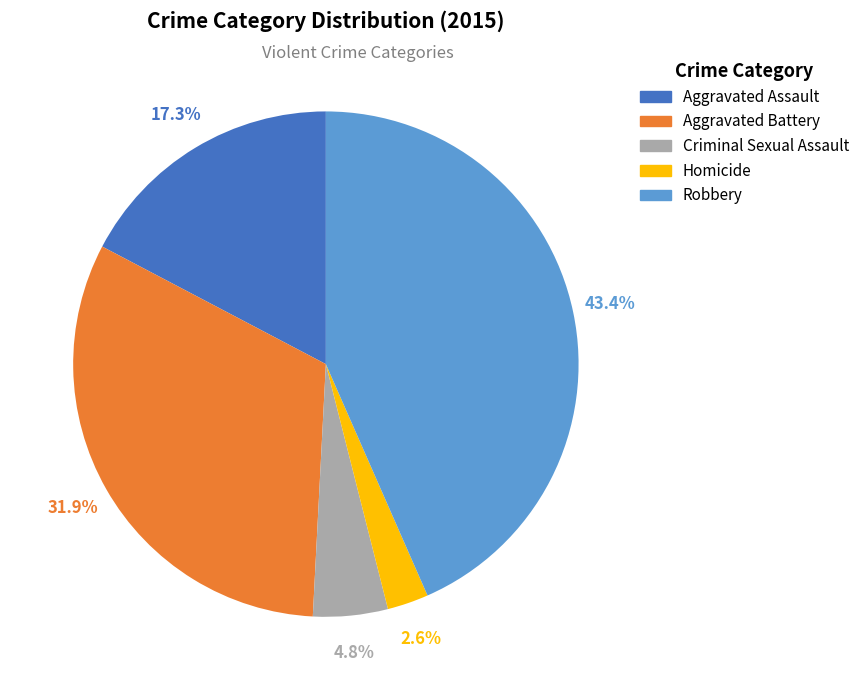

To the nearest percent, what is the combined percentage of Aggravated Battery and Criminal Sexual Assault?

37%